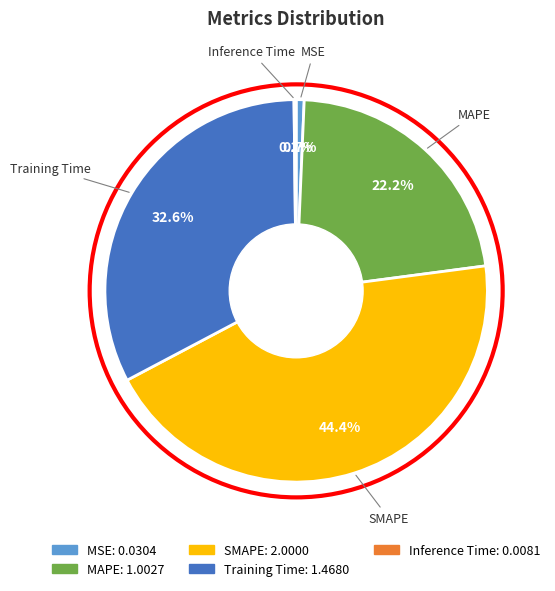

To the nearest percent, what portion does SMAPE represent?

44%